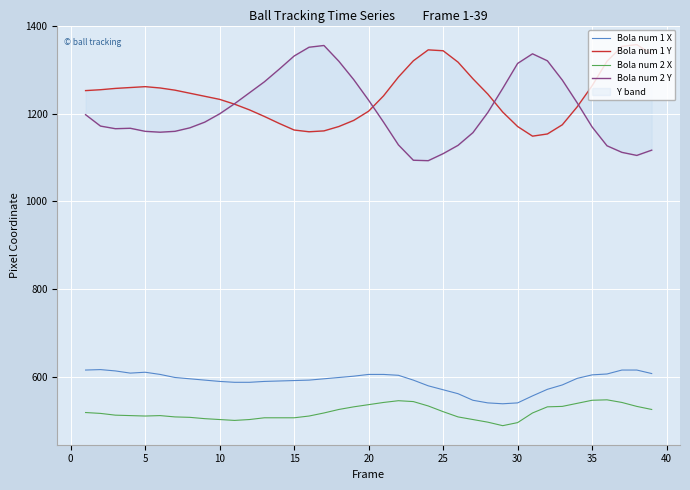

Is this an area chart (filled region under the line)?

No